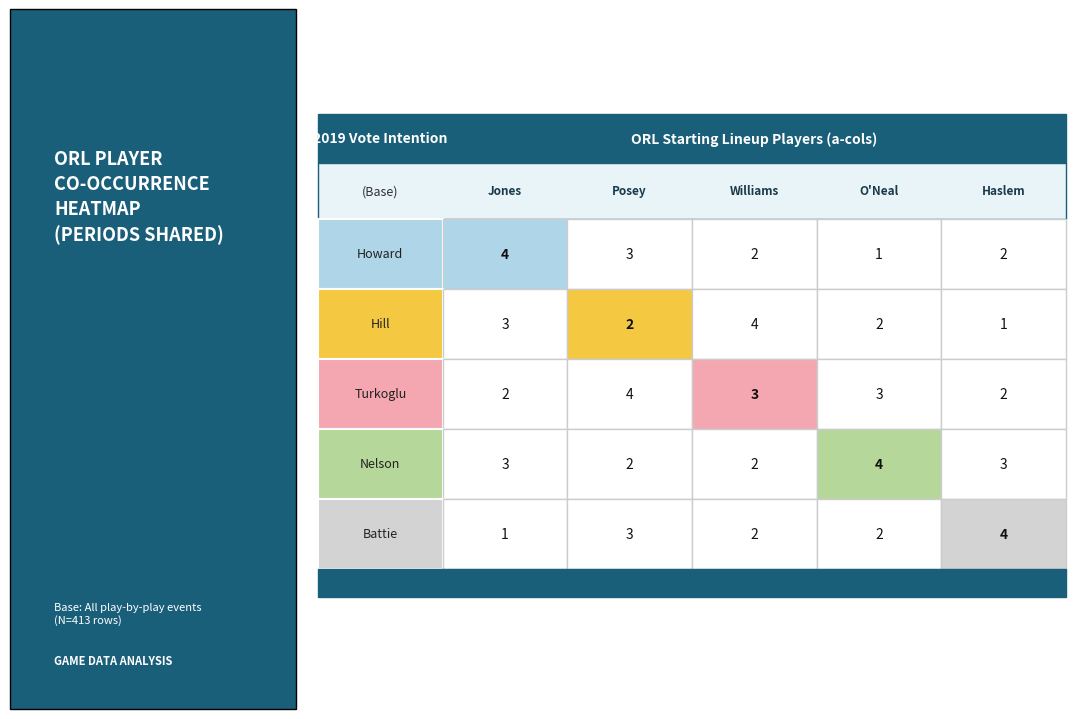

Read the Grant Hill value at Shaquille O'Neal.

2